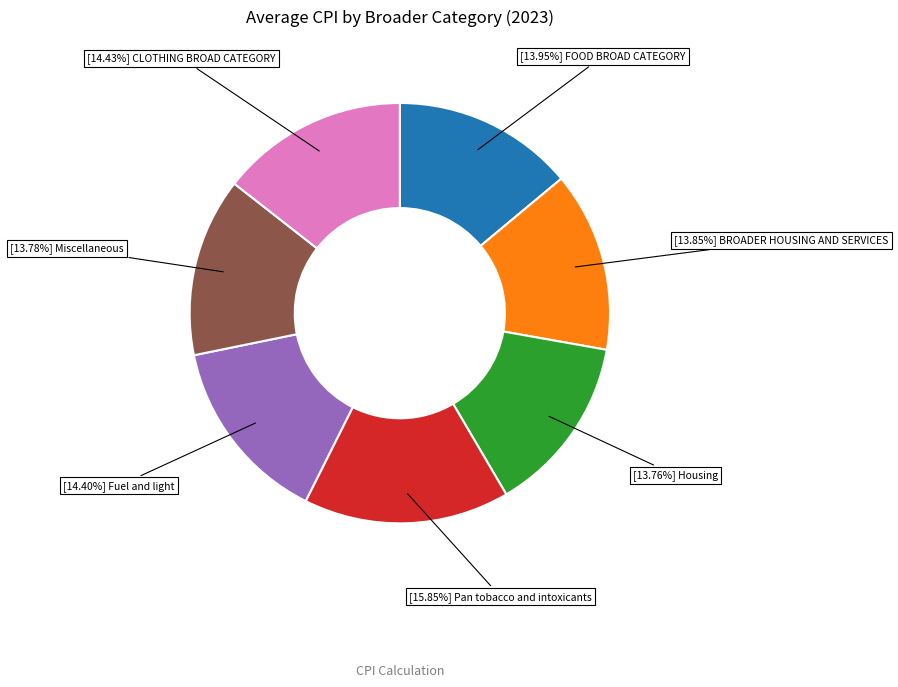

Is there a majority slice in this chart?

No